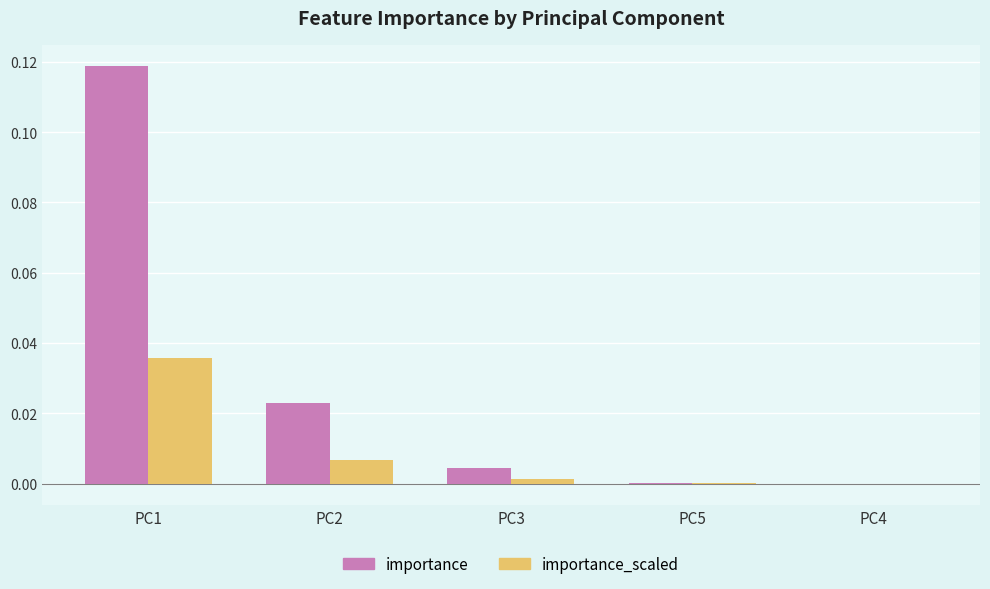

Which series has the largest range (max minus min)?

importance